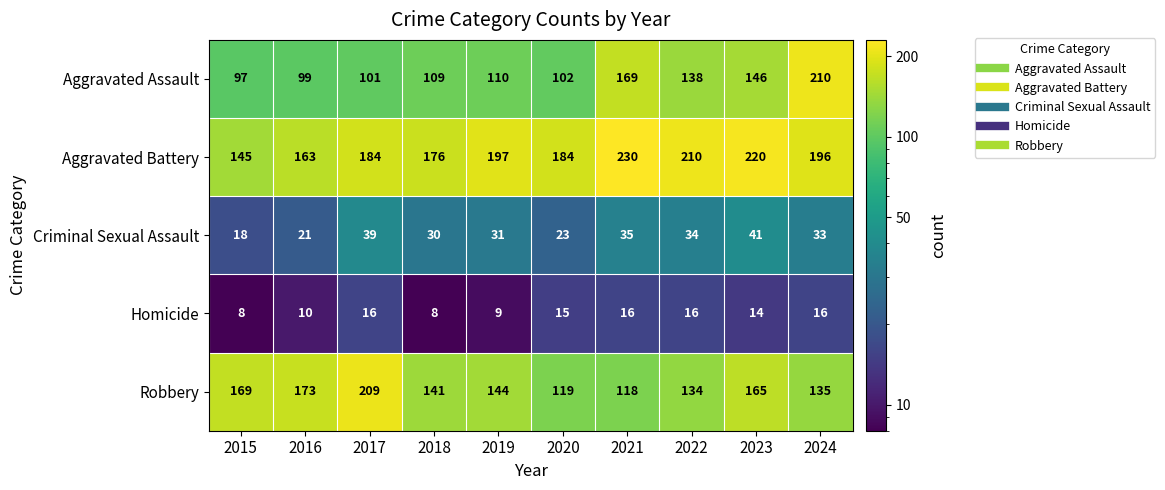

What is the total value across all series at 2021?

568